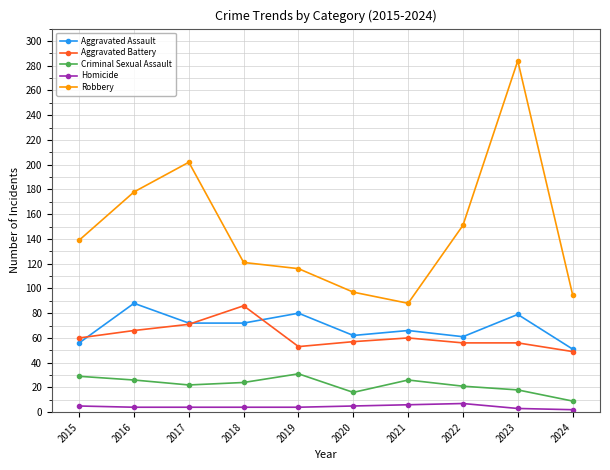

Does the chart have visible grid lines?

Yes